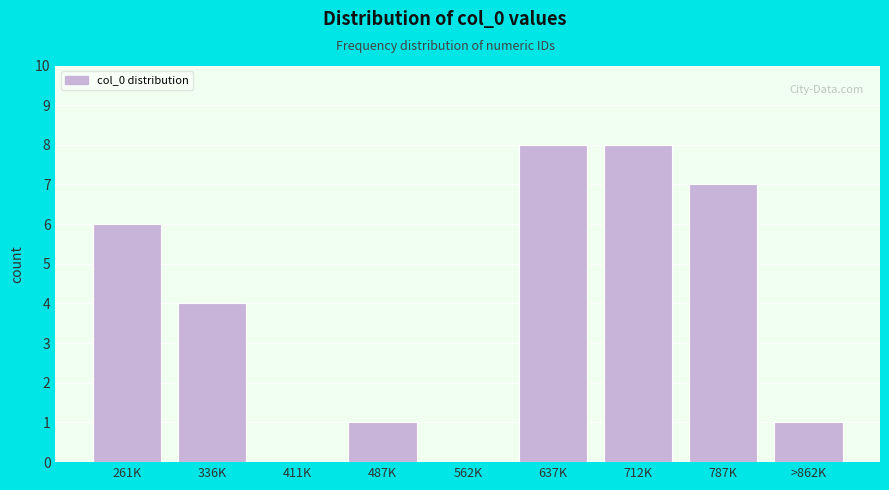

Reading left to right, list all the values displayed in this chart.

261K=6	336K=4	411K=0	487K=1	562K=0	637K=8	712K=8	787K=7	>862K=1